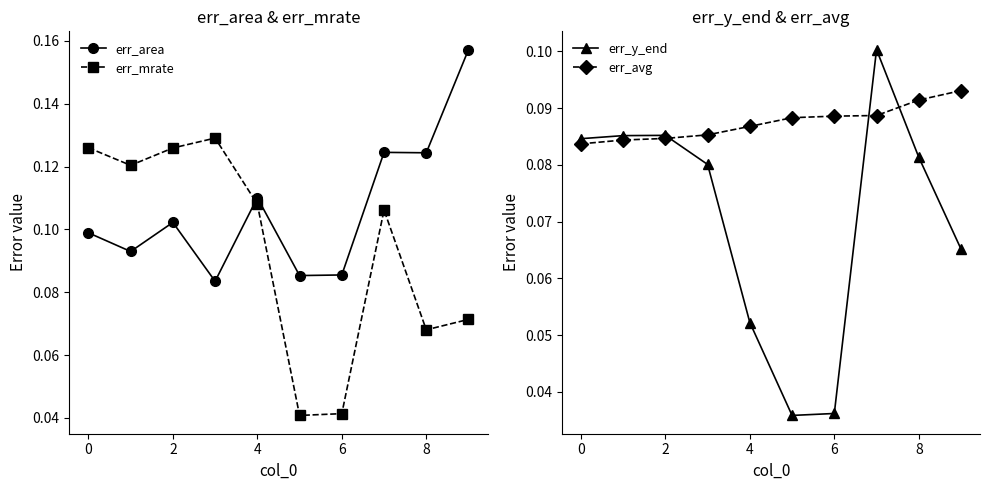

In err_y_end, how many points are higher than both neighbors (excluding endpoints)?

2